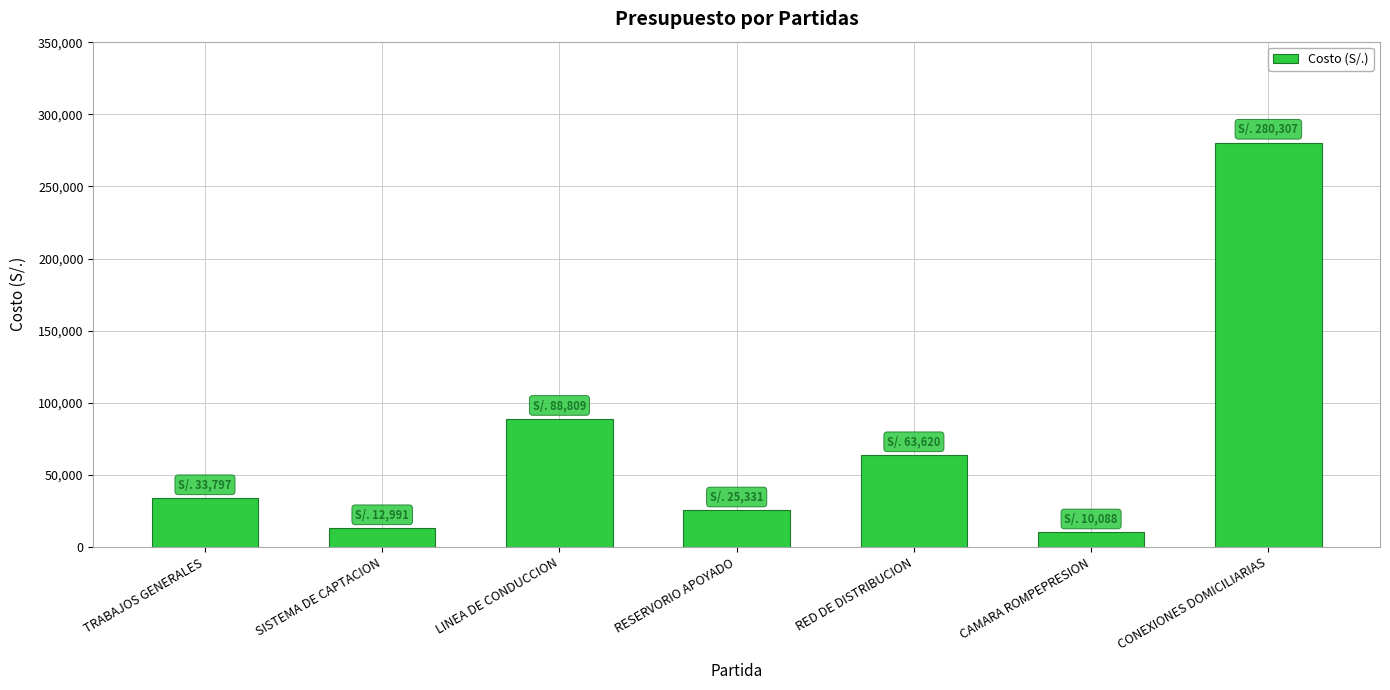

At which label does the data first exceed 33796?

TRABAJOS GENERALES